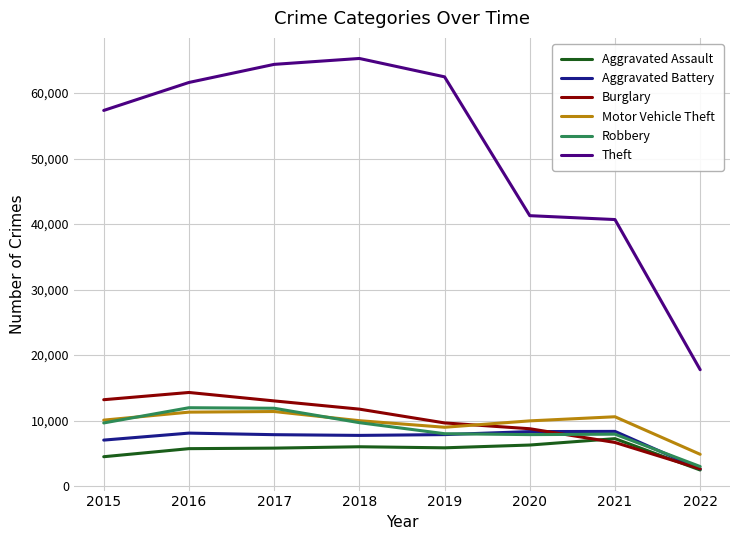

Count the number of data series in this chart.

6